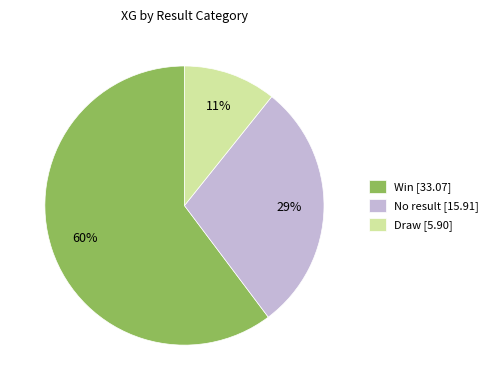

Which slice is the smallest?

Draw [5.90]